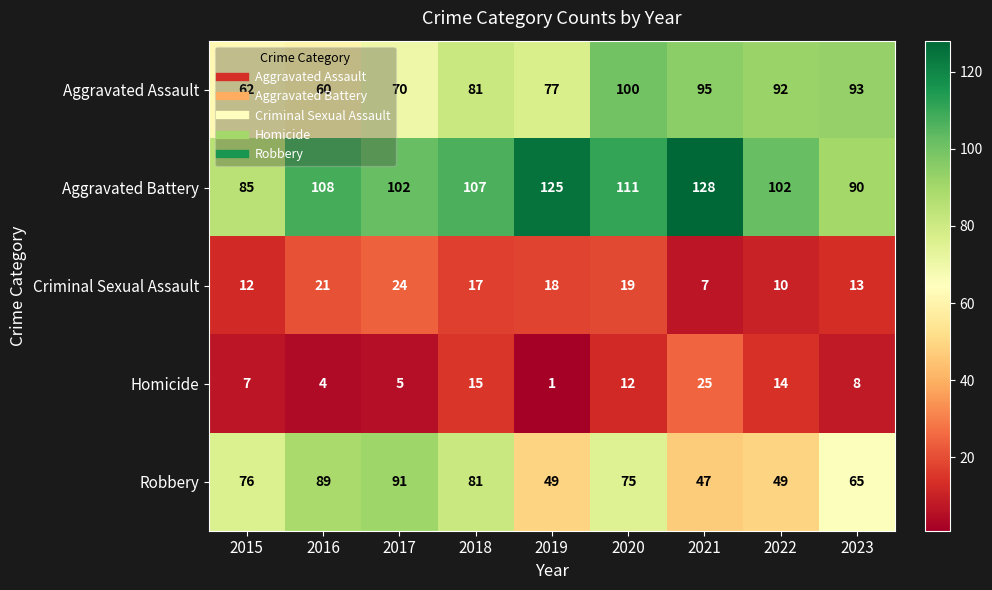

Which series has the largest range (max minus min)?

Robbery